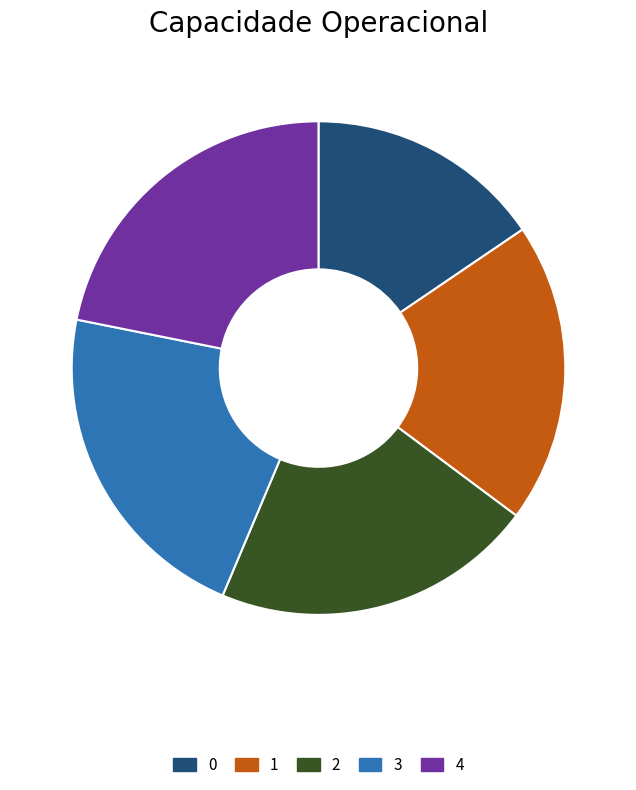

Combined, do 3 and 1 account for over 50%?

No